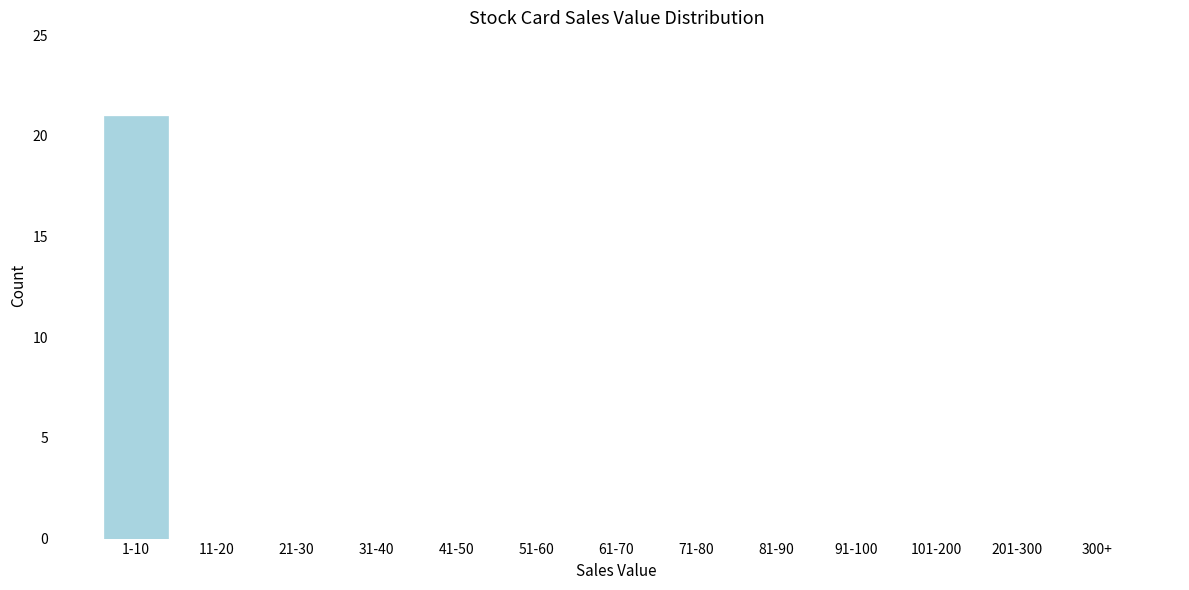

Reading left to right, list all the values displayed in this chart.

1-10=21	11-20=0	21-30=0	31-40=0	41-50=0	51-60=0	61-70=0	71-80=0	81-90=0	91-100=0	101-200=0	201-300=0	300+=0